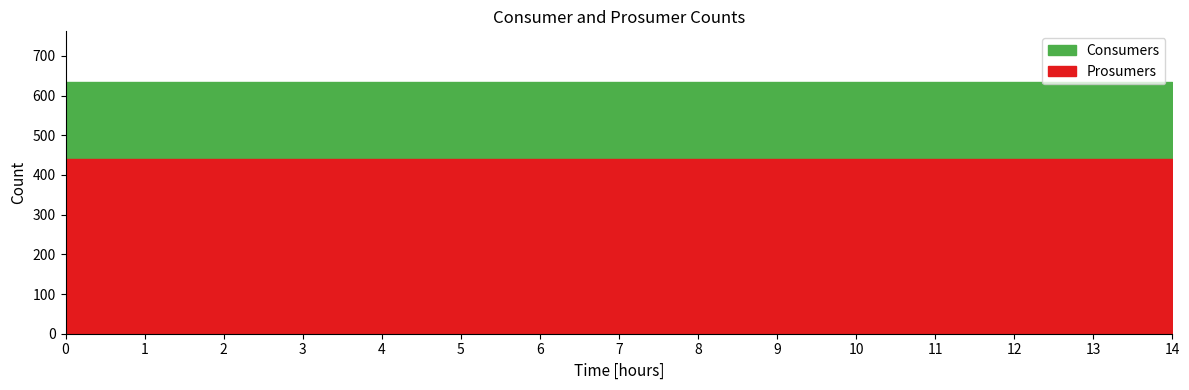

Reading right to left, transcribe all the data shown in this chart.

Consumers: 14=635	13=635	12=635	11=635	10=635	9=635	8=635	7=635	6=635	5=635	4=635	3=635	2=635	1=635	0=635
Prosumers: 14=440	13=440	12=440	11=440	10=440	9=440	8=440	7=440	6=440	5=440	4=440	3=440	2=440	1=440	0=440